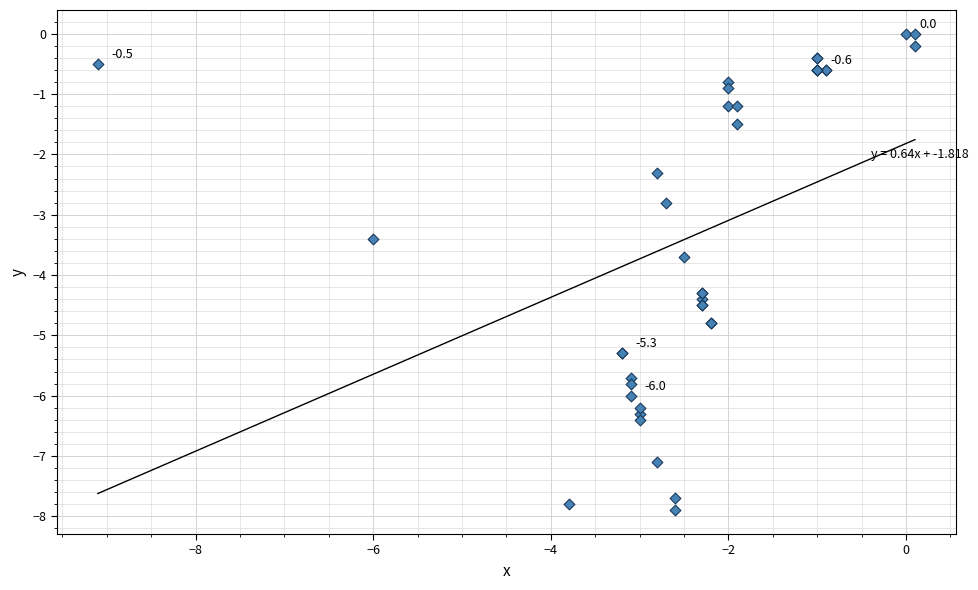

What Y value in the scatter plot is closest to -3?

-2.8